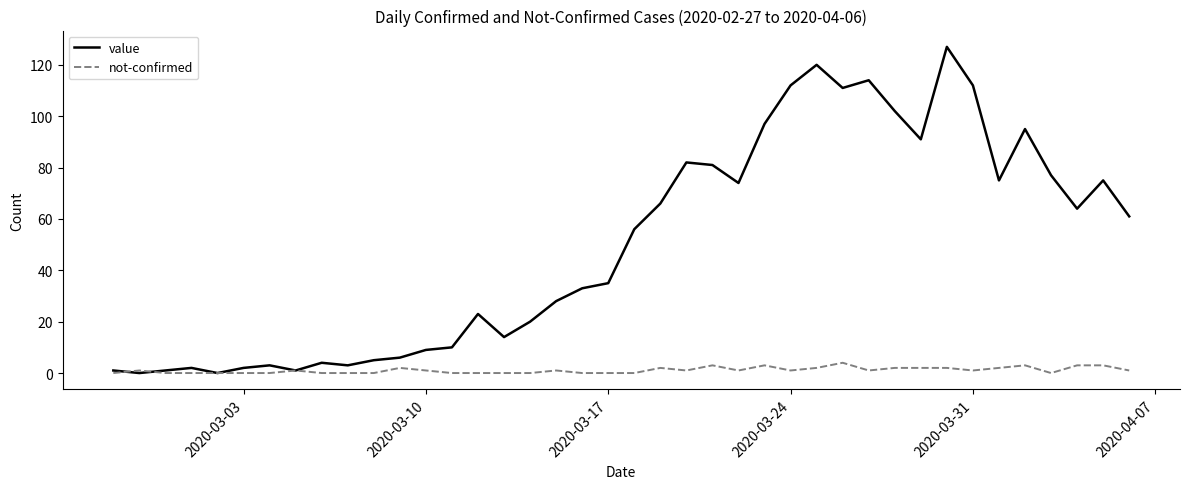

List the series in order of their overall mean, highest first.

value, not-confirmed